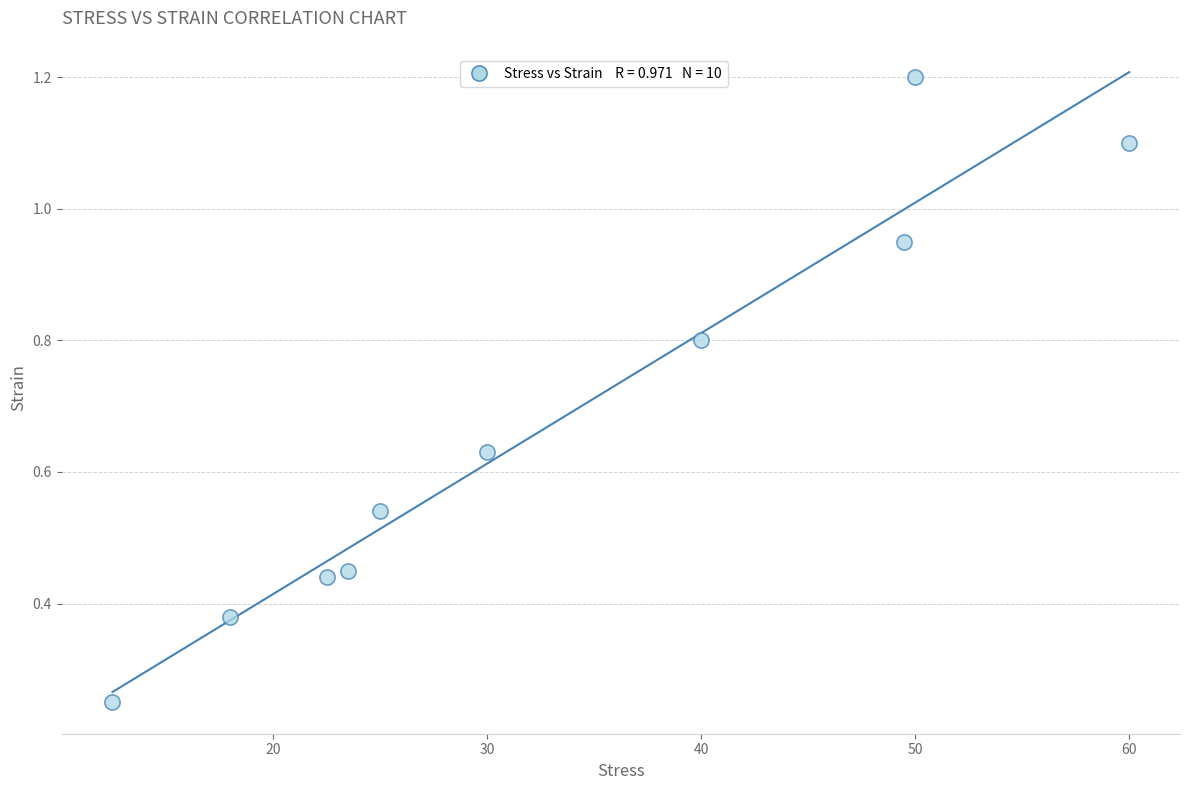

What is the average Y value?

0.7